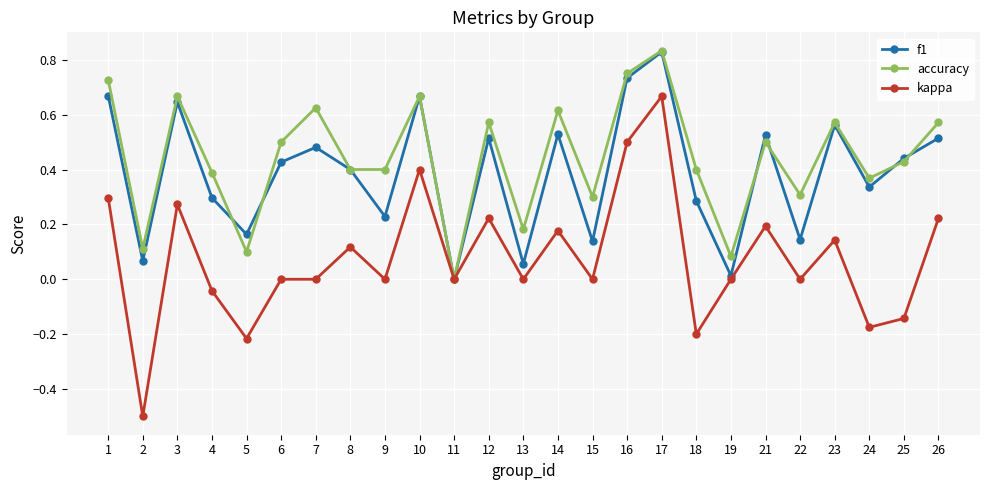

List the series in order of their overall mean, highest first.

accuracy, f1, kappa